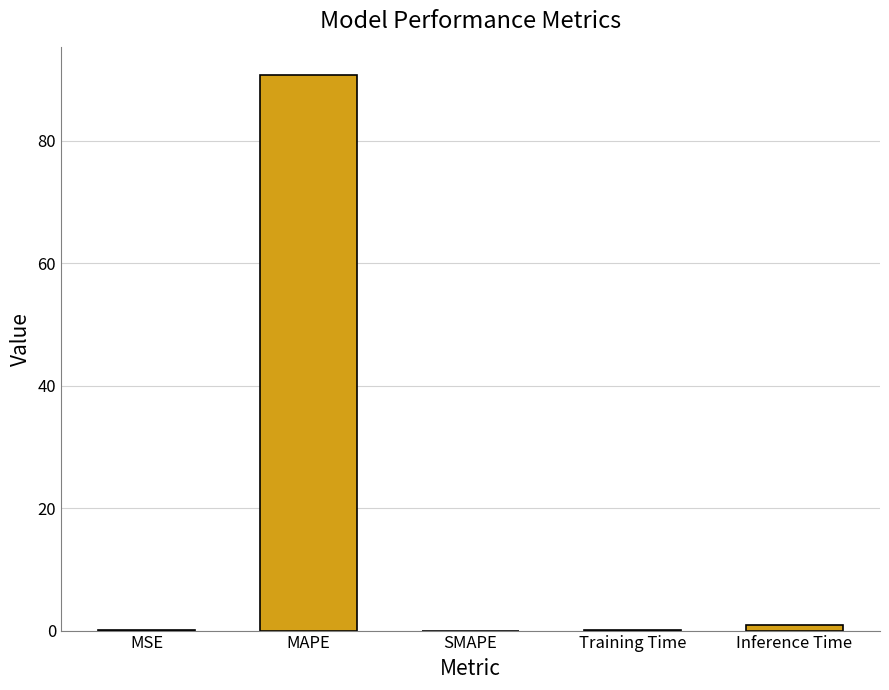

The chart shows a value of 1.0 at Inference Time. True or false?

True